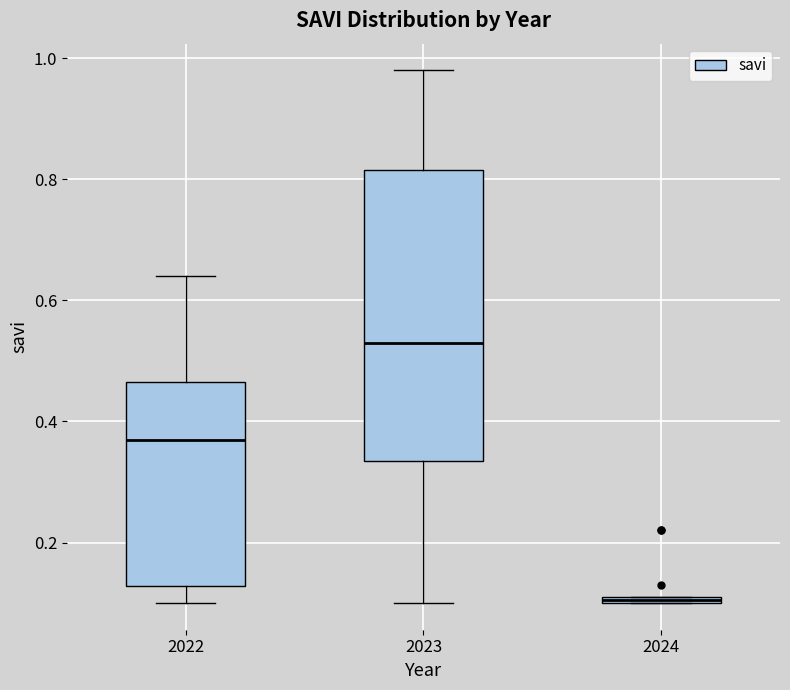

Where is the lower edge of the box at x = 2023 on the y-axis? The values are not printed on the chart, so give them approximately, as read against the axis.

0.34